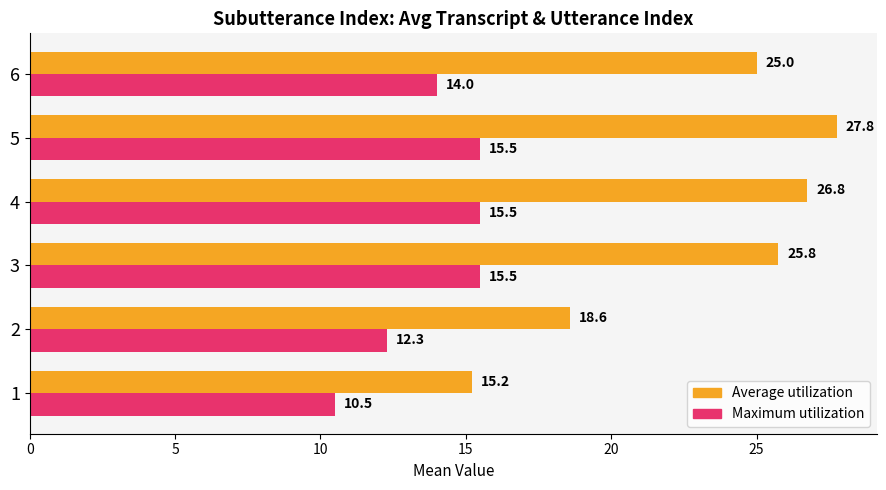

How many distinct data groups are displayed?

2